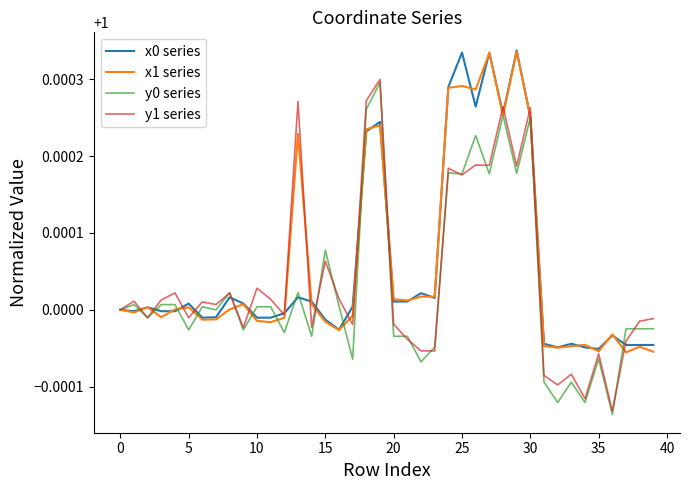

Is this an area chart (filled region under the line)?

No